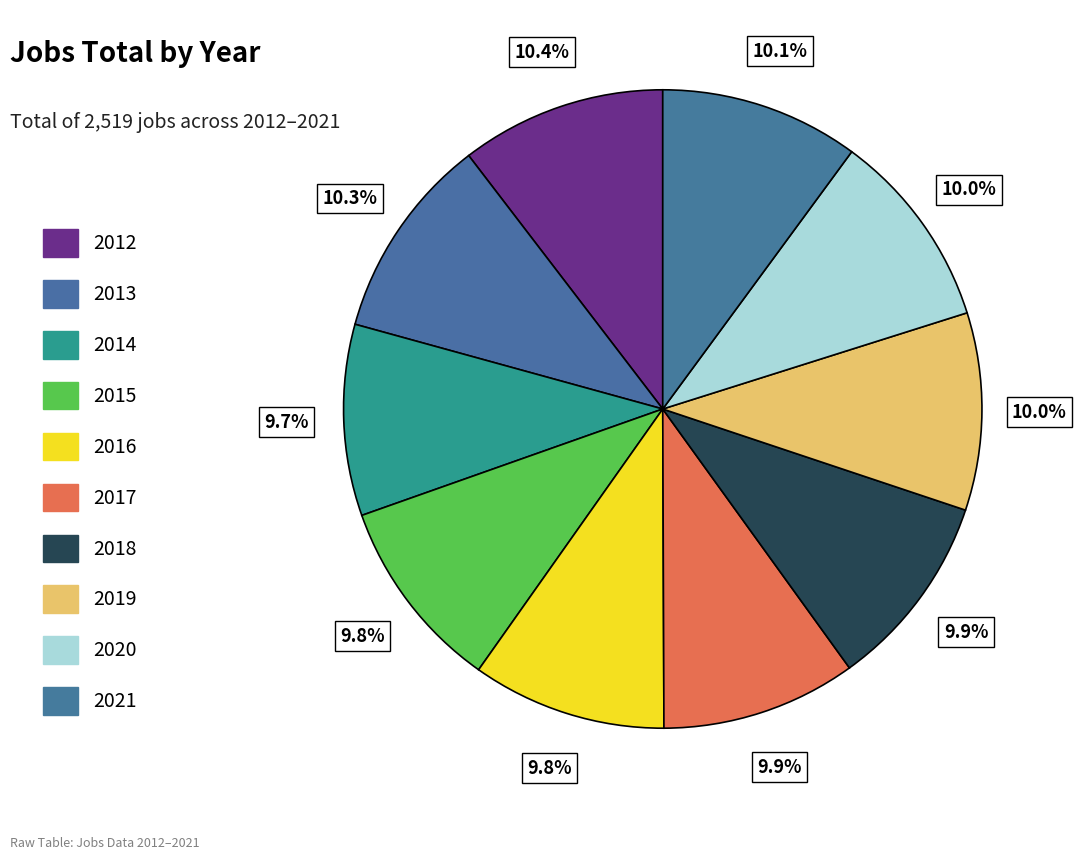

Approximately how many times larger is the value at 2018 compared to 2019?

1.0